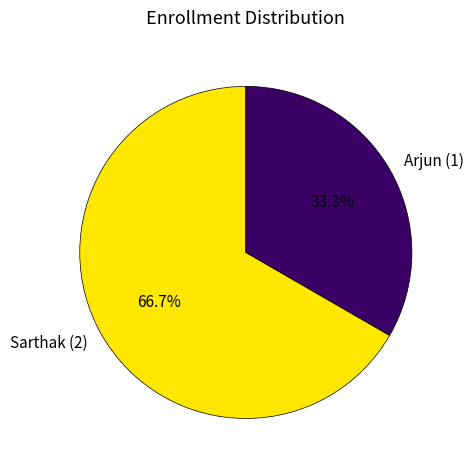

To the nearest percent, what is the difference between the largest and smallest slice percentages?

33%